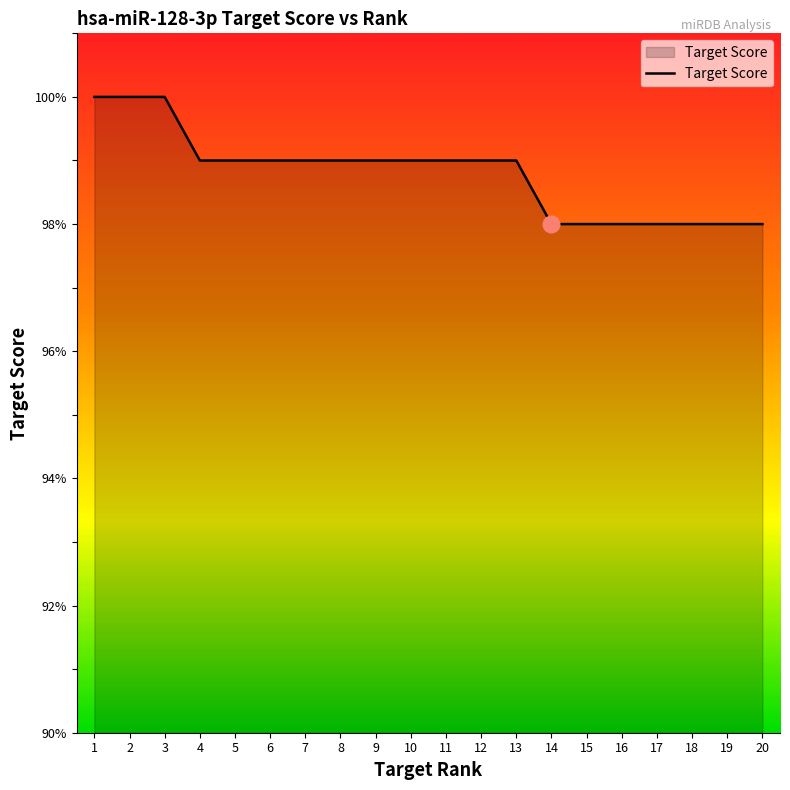

What is the minimum value shown in the chart?

98